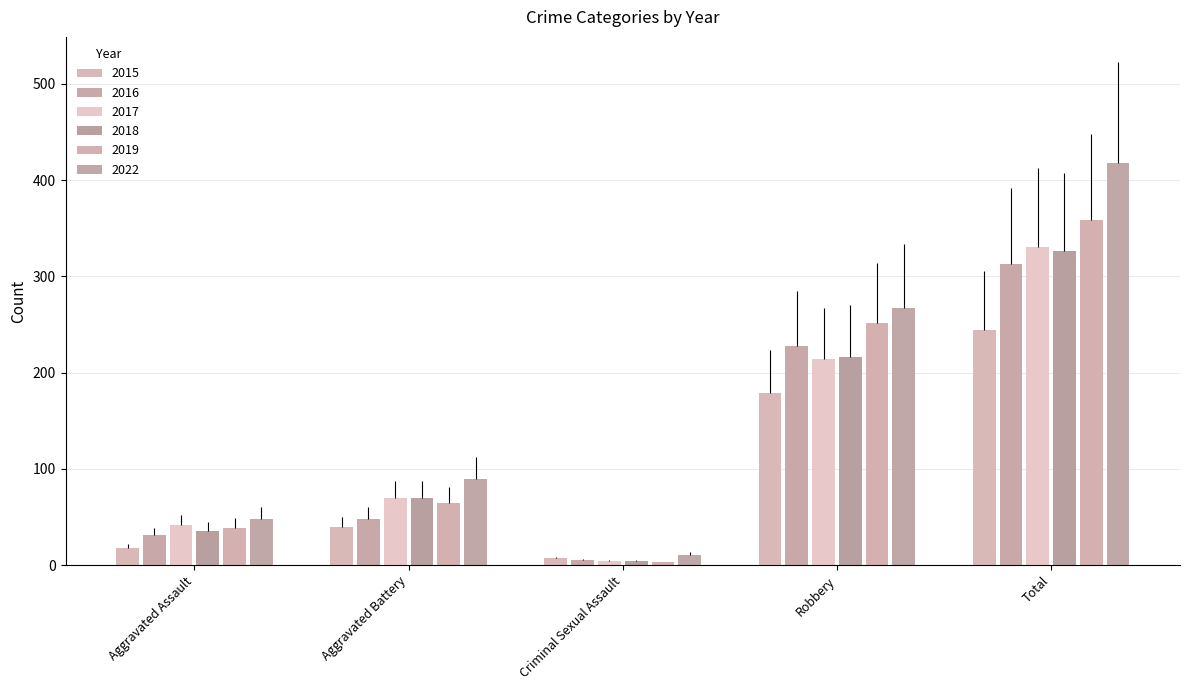

What is the value of the 2017 bar at the 1st from the left?

42